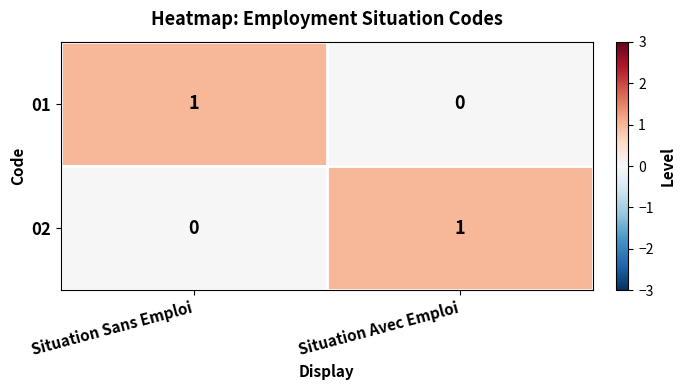

Reading left to right, transcribe all the data shown in this chart.

01: Situation Sans Emploi=1	Situation Avec Emploi=0
02: Situation Sans Emploi=0	Situation Avec Emploi=1